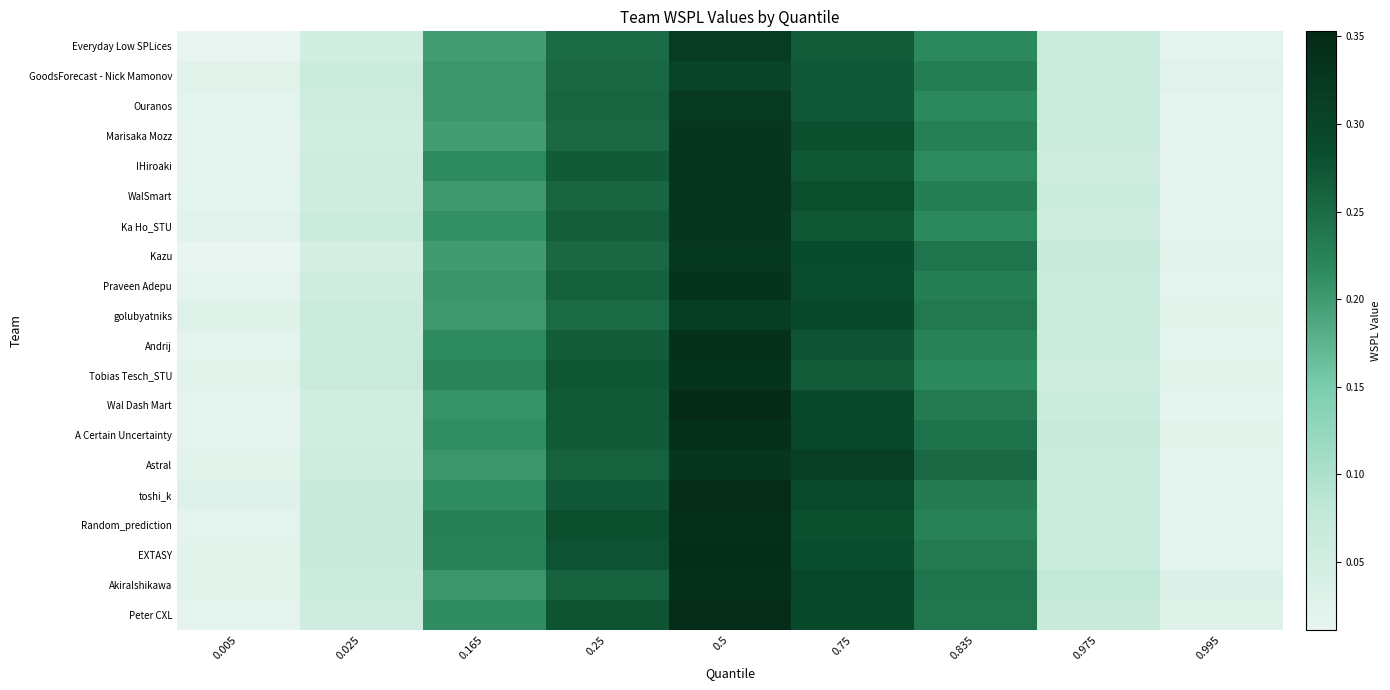

Reading left to right, list all the values displayed in this chart.

Everyday Low SPLices: 0.005=0.0	0.025=0.0	0.165=0.2	0.25=0.2	0.5=0.3	0.75=0.3	0.835=0.2	0.975=0.1	0.995=0.0
GoodsForecast - Nick Mamonov: 0.005=0.0	0.025=0.1	0.165=0.2	0.25=0.3	0.5=0.3	0.75=0.3	0.835=0.2	0.975=0.1	0.995=0.0
Ouranos: 0.005=0.0	0.025=0.1	0.165=0.2	0.25=0.3	0.5=0.3	0.75=0.3	0.835=0.2	0.975=0.1	0.995=0.0
Marisaka Mozz: 0.005=0.0	0.025=0.1	0.165=0.2	0.25=0.3	0.5=0.3	0.75=0.3	0.835=0.2	0.975=0.1	0.995=0.0
IHiroaki: 0.005=0.0	0.025=0.1	0.165=0.2	0.25=0.3	0.5=0.3	0.75=0.3	0.835=0.2	0.975=0.1	0.995=0.0
WalSmart: 0.005=0.0	0.025=0.1	0.165=0.2	0.25=0.3	0.5=0.3	0.75=0.3	0.835=0.2	0.975=0.1	0.995=0.0
Ka Ho_STU: 0.005=0.0	0.025=0.1	0.165=0.2	0.25=0.3	0.5=0.3	0.75=0.3	0.835=0.2	0.975=0.1	0.995=0.0
Kazu: 0.005=0.0	0.025=0.0	0.165=0.2	0.25=0.3	0.5=0.3	0.75=0.3	0.835=0.2	0.975=0.1	0.995=0.0
Praveen Adepu: 0.005=0.0	0.025=0.1	0.165=0.2	0.25=0.3	0.5=0.3	0.75=0.3	0.835=0.2	0.975=0.1	0.995=0.0
golubyatniks: 0.005=0.0	0.025=0.1	0.165=0.2	0.25=0.2	0.5=0.3	0.75=0.3	0.835=0.2	0.975=0.1	0.995=0.0
Andrij: 0.005=0.0	0.025=0.1	0.165=0.2	0.25=0.3	0.5=0.3	0.75=0.3	0.835=0.2	0.975=0.1	0.995=0.0
Tobias Tesch_STU: 0.005=0.0	0.025=0.1	0.165=0.2	0.25=0.3	0.5=0.3	0.75=0.3	0.835=0.2	0.975=0.1	0.995=0.0
Wal Dash Mart: 0.005=0.0	0.025=0.1	0.165=0.2	0.25=0.3	0.5=0.4	0.75=0.3	0.835=0.2	0.975=0.1	0.995=0.0
A Certain Uncertainty: 0.005=0.0	0.025=0.1	0.165=0.2	0.25=0.3	0.5=0.3	0.75=0.3	0.835=0.2	0.975=0.1	0.995=0.0
Astral: 0.005=0.0	0.025=0.1	0.165=0.2	0.25=0.3	0.5=0.3	0.75=0.3	0.835=0.3	0.975=0.1	0.995=0.0
toshi_k: 0.005=0.0	0.025=0.1	0.165=0.2	0.25=0.3	0.5=0.3	0.75=0.3	0.835=0.2	0.975=0.1	0.995=0.0
Random_prediction: 0.005=0.0	0.025=0.1	0.165=0.2	0.25=0.3	0.5=0.3	0.75=0.3	0.835=0.2	0.975=0.1	0.995=0.0
EXTASY: 0.005=0.0	0.025=0.1	0.165=0.2	0.25=0.3	0.5=0.3	0.75=0.3	0.835=0.2	0.975=0.1	0.995=0.0
AkiraIshikawa: 0.005=0.0	0.025=0.1	0.165=0.2	0.25=0.3	0.5=0.3	0.75=0.3	0.835=0.2	0.975=0.1	0.995=0.0
Peter CXL: 0.005=0.0	0.025=0.1	0.165=0.2	0.25=0.3	0.5=0.3	0.75=0.3	0.835=0.2	0.975=0.1	0.995=0.0